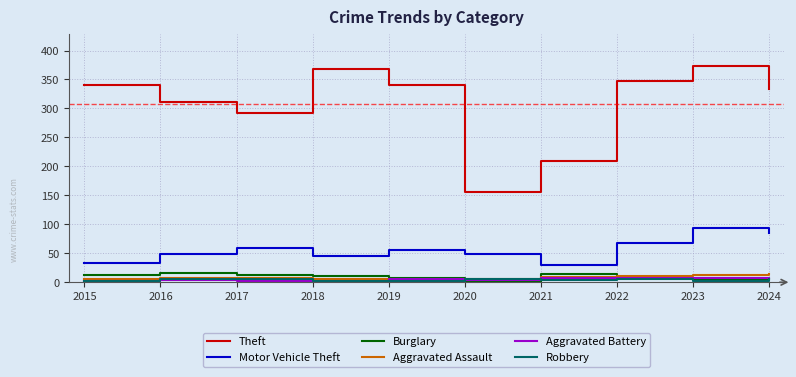

What is the maximum value shown in the chart?

373